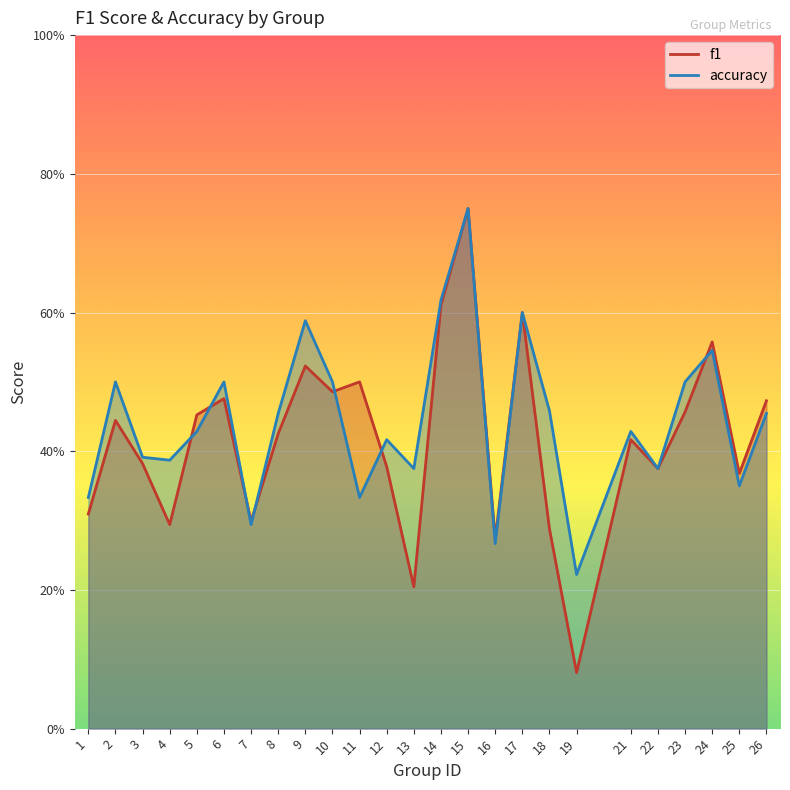

Reading right to left, transcribe all the data shown in this chart.

f1: 26=0.5	25=0.4	24=0.6	23=0.5	22=0.4	21=0.4	19=0.1	18=0.3	17=0.6	16=0.3	15=0.8	14=0.6	13=0.2	12=0.4	11=0.5	10=0.5	9=0.5	8=0.4	7=0.3	6=0.5	5=0.5	4=0.3	3=0.4	2=0.4	1=0.3
accuracy: 26=0.5	25=0.3	24=0.5	23=0.5	22=0.4	21=0.4	19=0.2	18=0.5	17=0.6	16=0.3	15=0.8	14=0.6	13=0.4	12=0.4	11=0.3	10=0.5	9=0.6	8=0.5	7=0.3	6=0.5	5=0.4	4=0.4	3=0.4	2=0.5	1=0.3